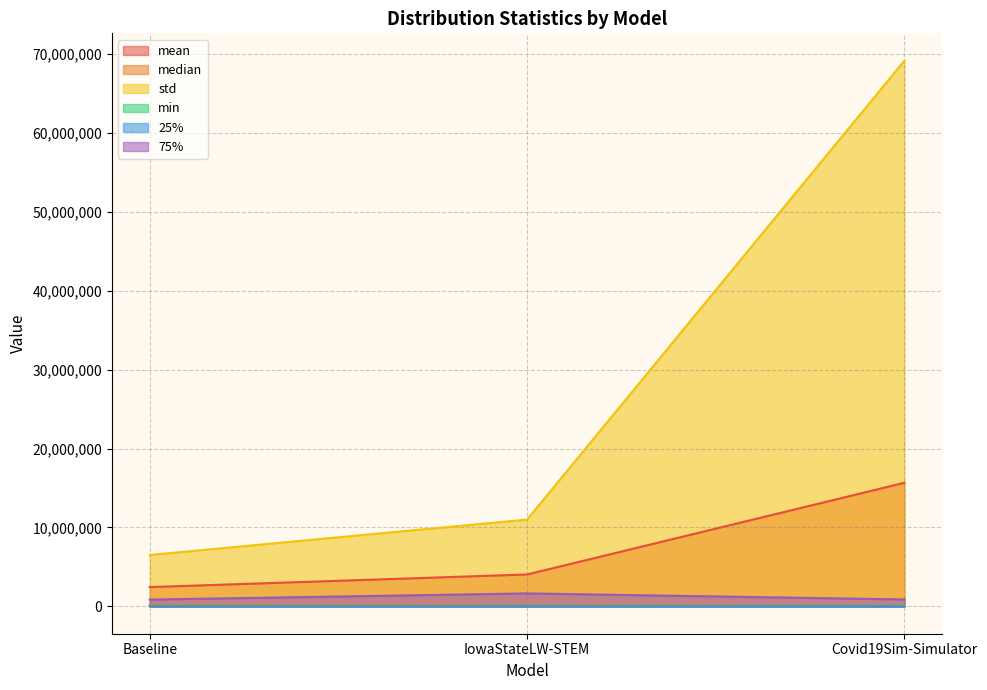

At IowaStateLW-STEM, list the series in order from largest to smallest.

std, mean, 75%, median, 25%, min